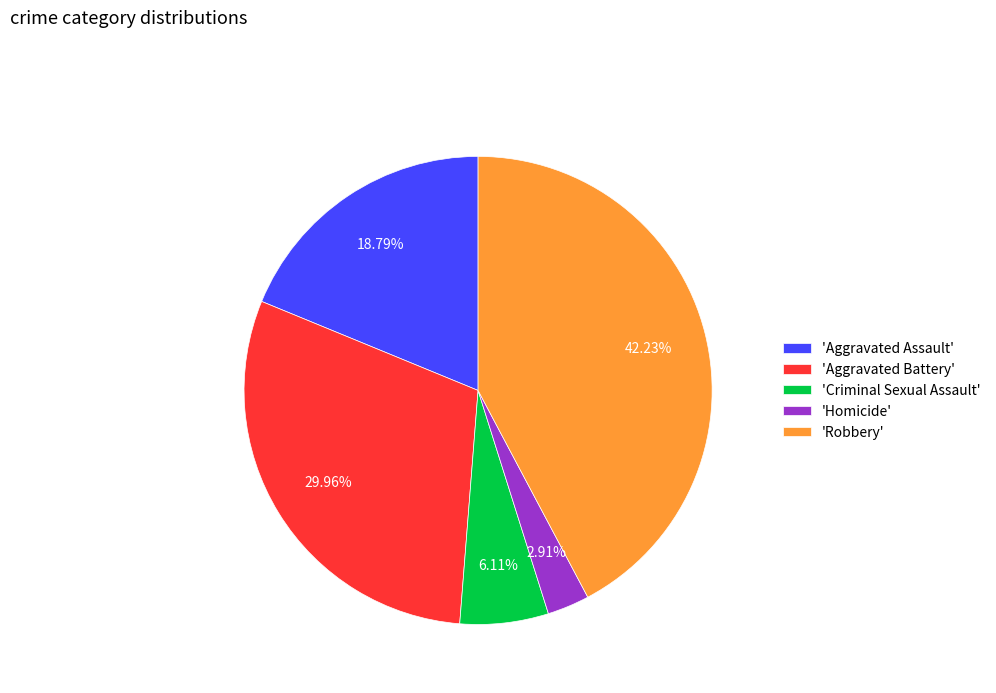

Rank the categories by value from highest to lowest.

'Robbery', 'Aggravated Battery', 'Aggravated Assault', 'Criminal Sexual Assault', 'Homicide'